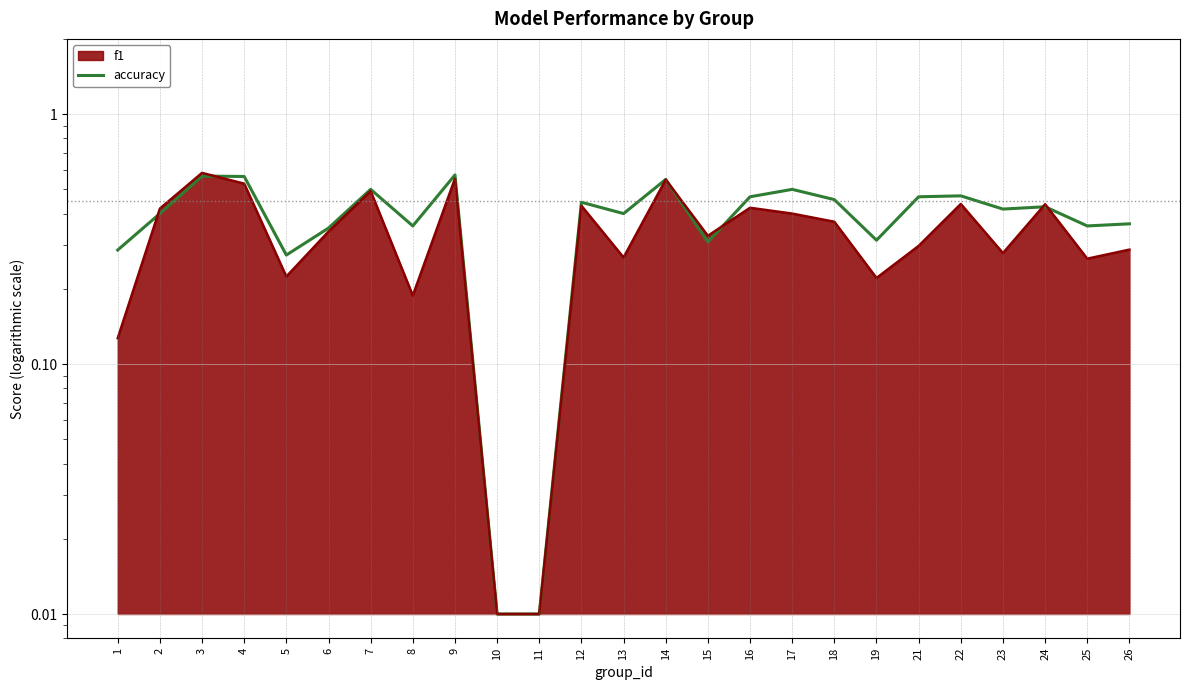

At which category does the chart reach its minimum across all series?

10